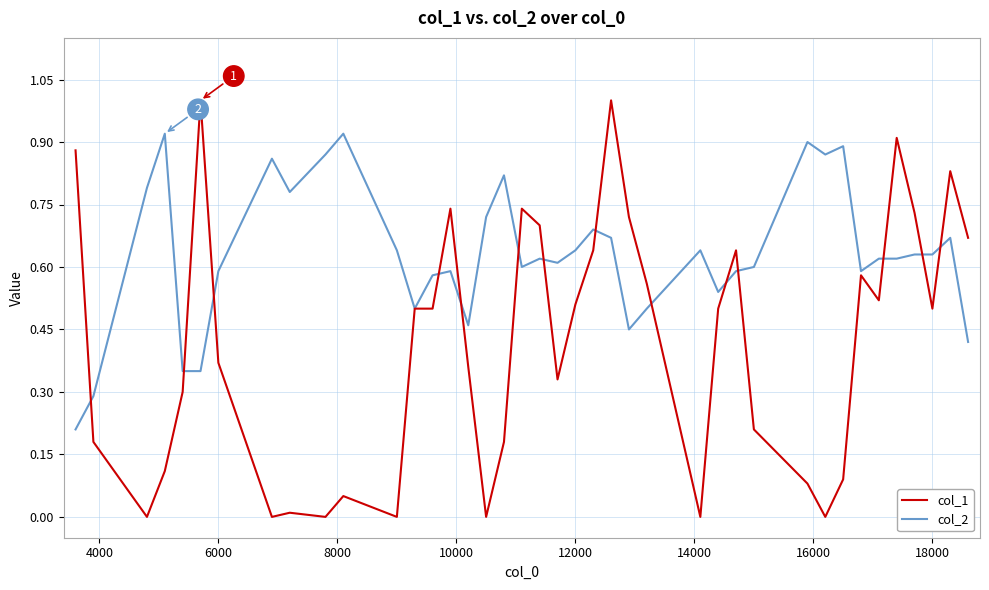

Rank the series by their average value, from highest to lowest.

col_2, col_1